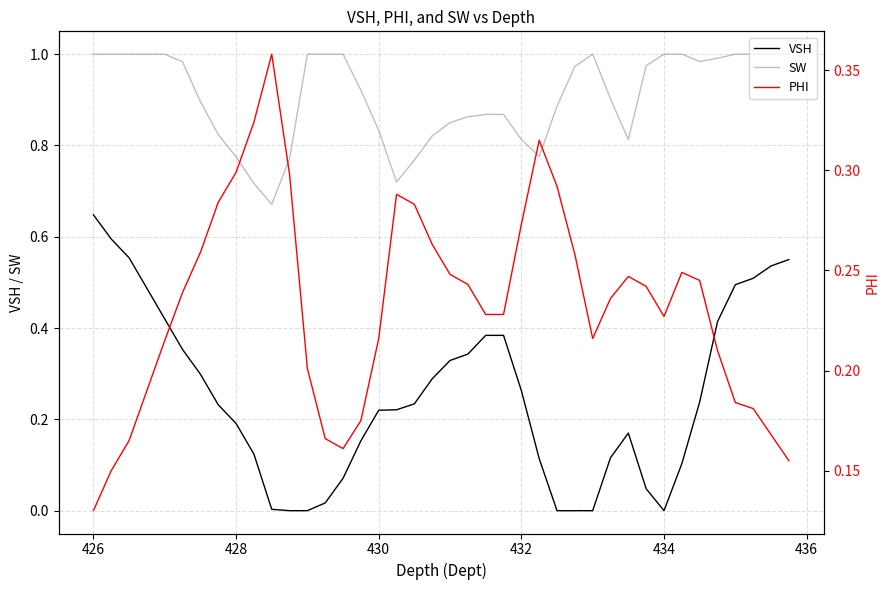

What are all the series names shown in the legend?

VSH, SW, PHI